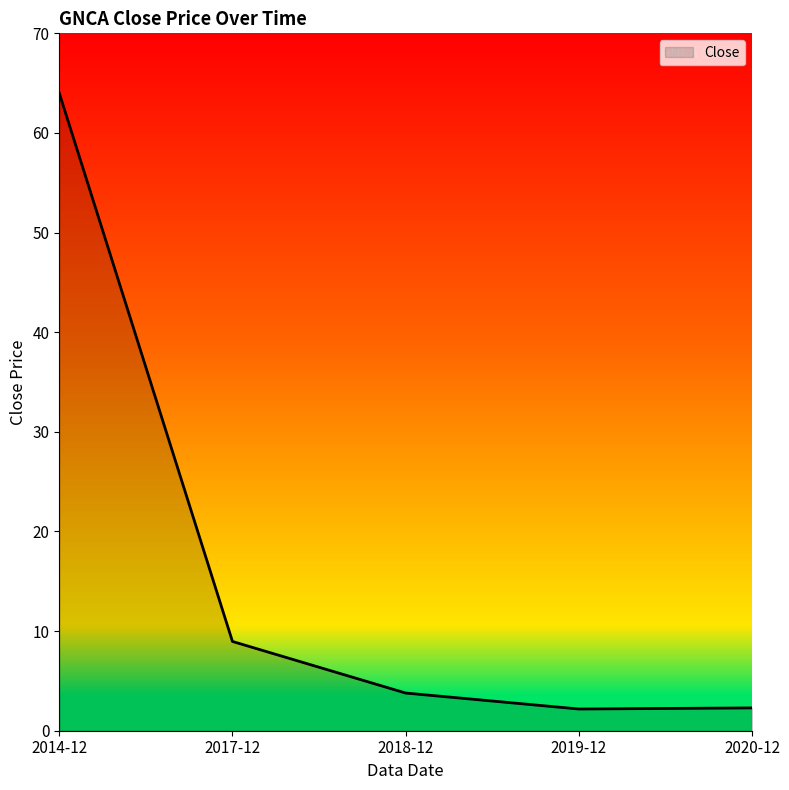

Between 2018-12 and 2017-12, which is larger?

2017-12